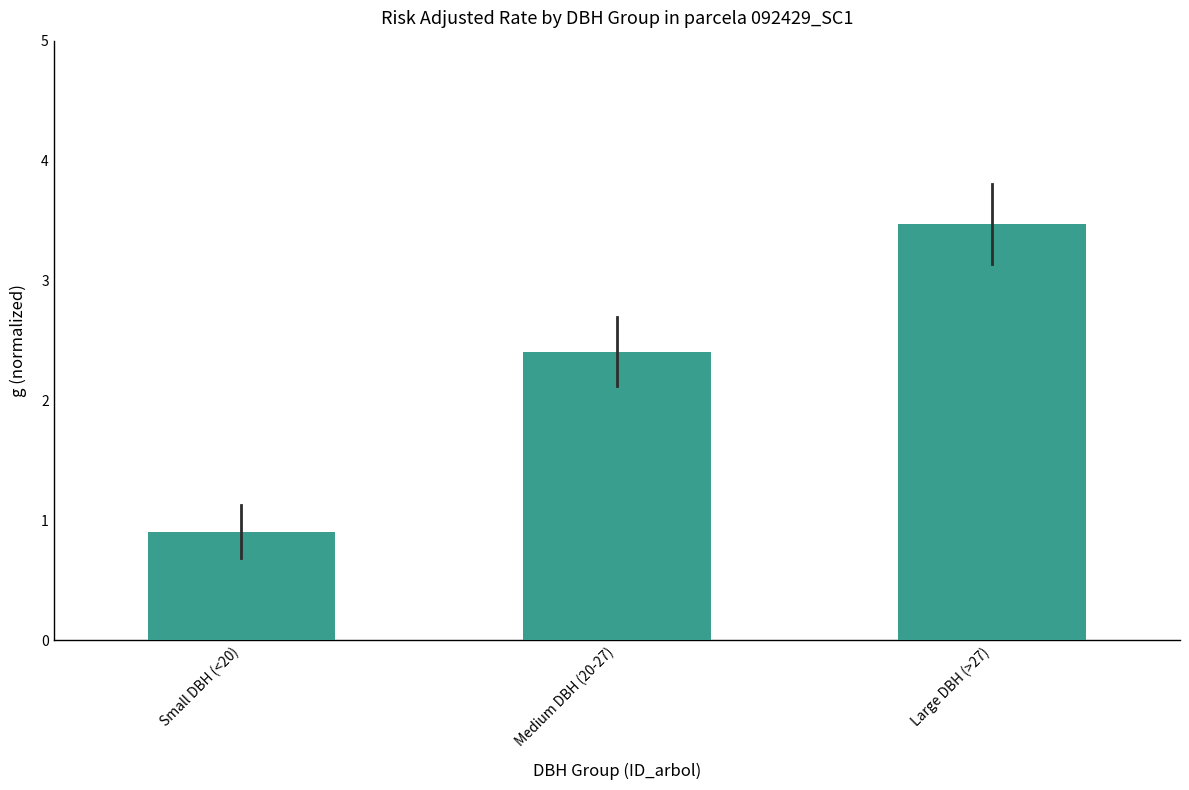

Reading left to right, extract all data points from this chart.

Small DBH (<20)=0.9	Medium DBH (20-27)=2.4	Large DBH (>27)=3.5